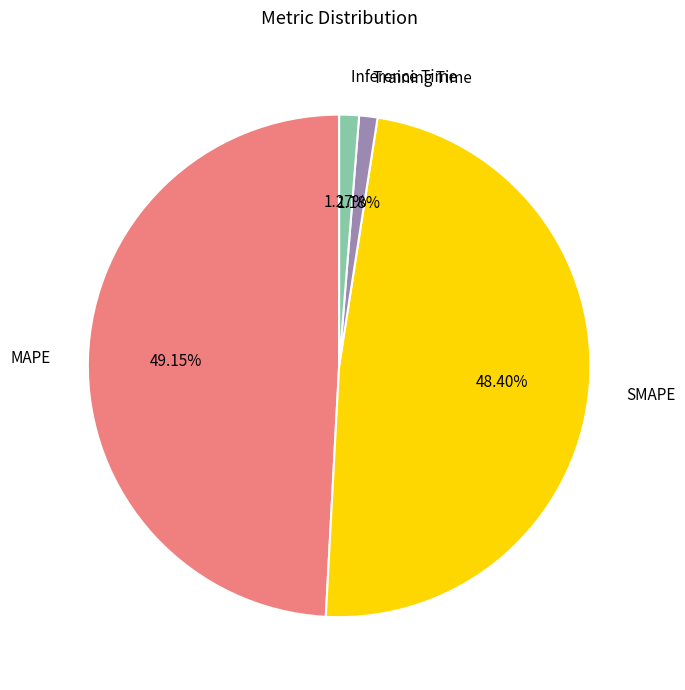

Is the sum of Inference Time and Training Time greater than half?

No